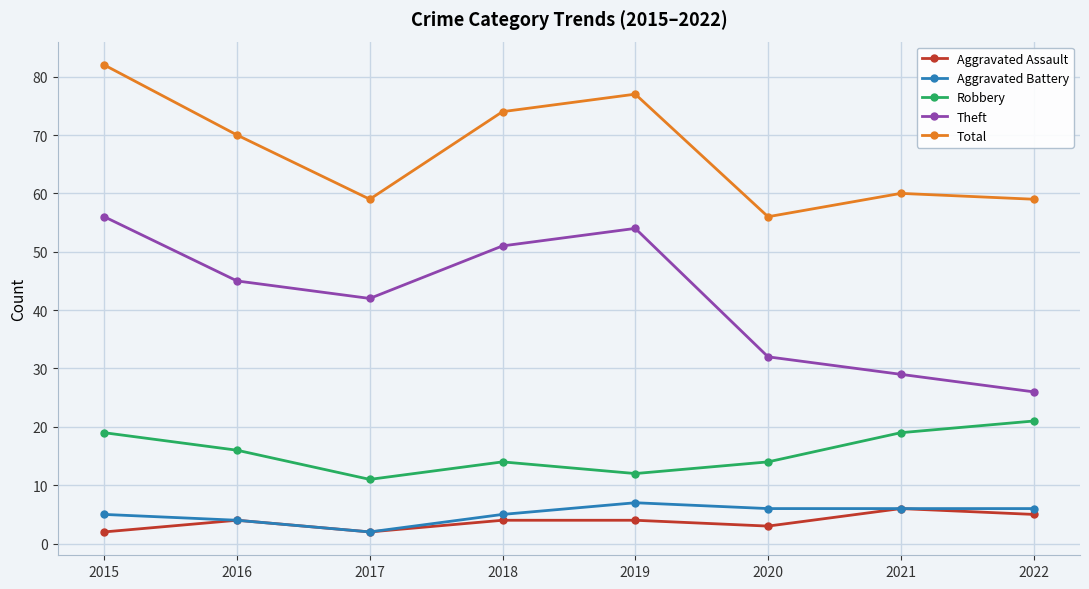

Which series has the largest total across all categories?

Total